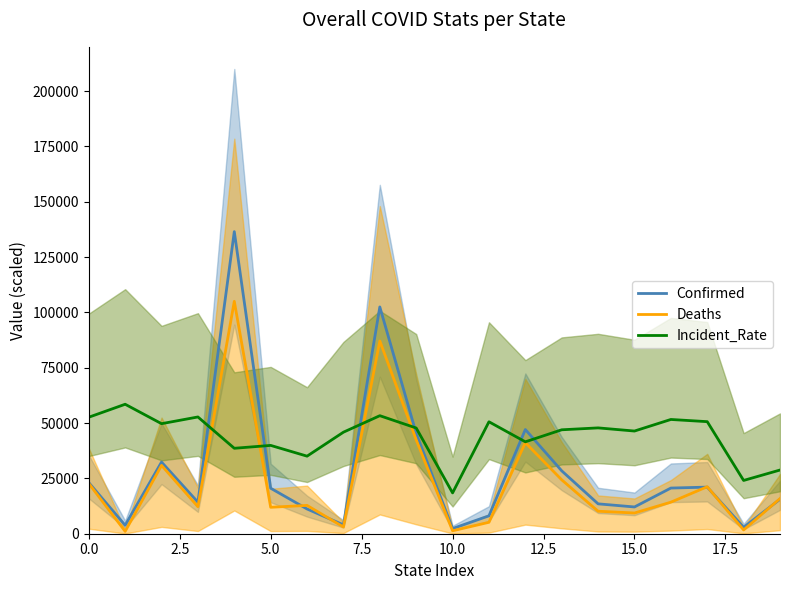

The value of Confirmed at 0.0 is 12370.0. True or false?

False